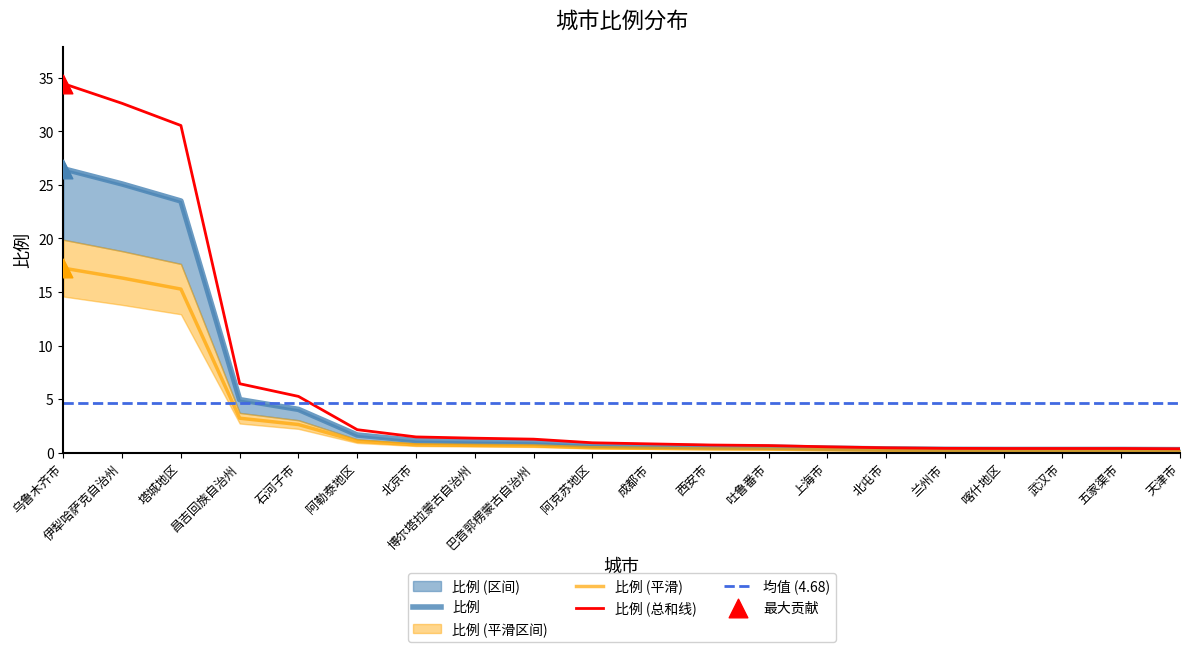

What is the change in value from 塔城地区 to 喀什地区?

-23.2